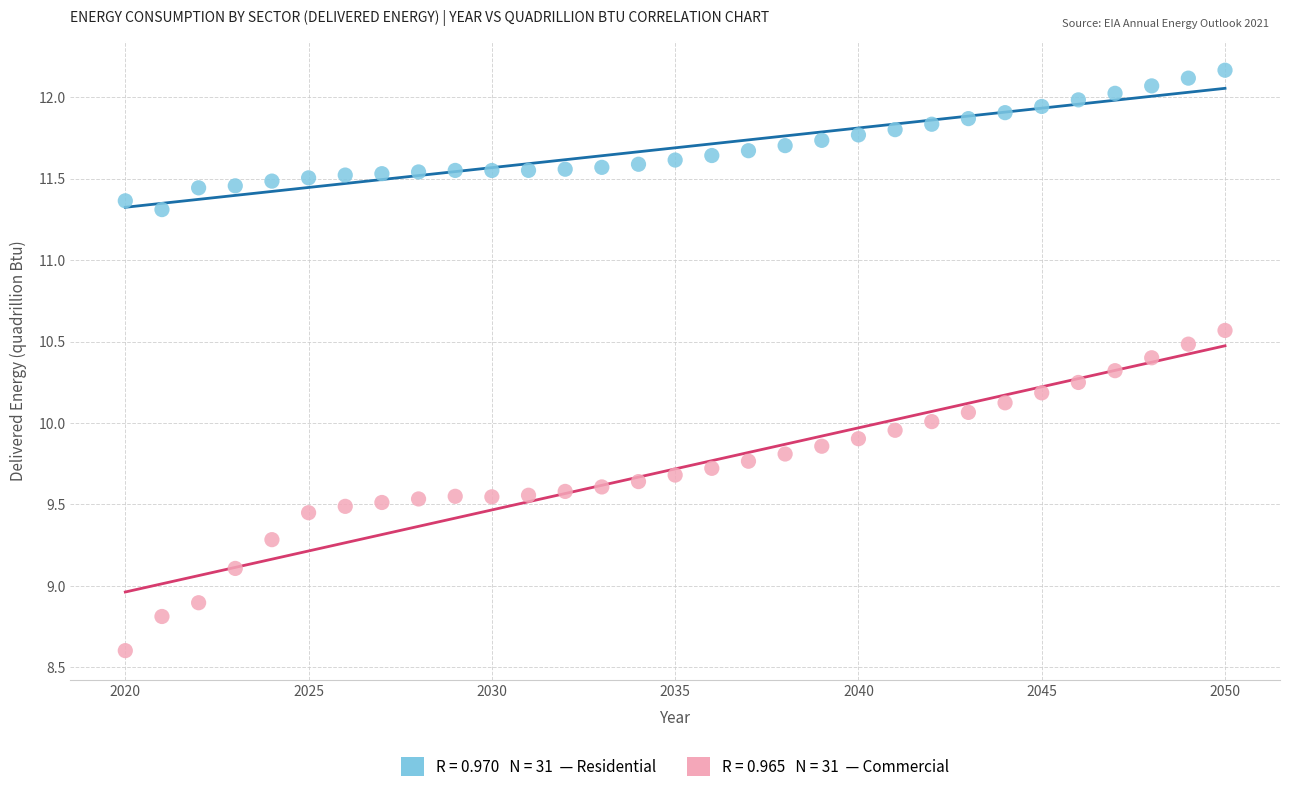

Across all data points, what is the range of X values (max minus min)?

30.0